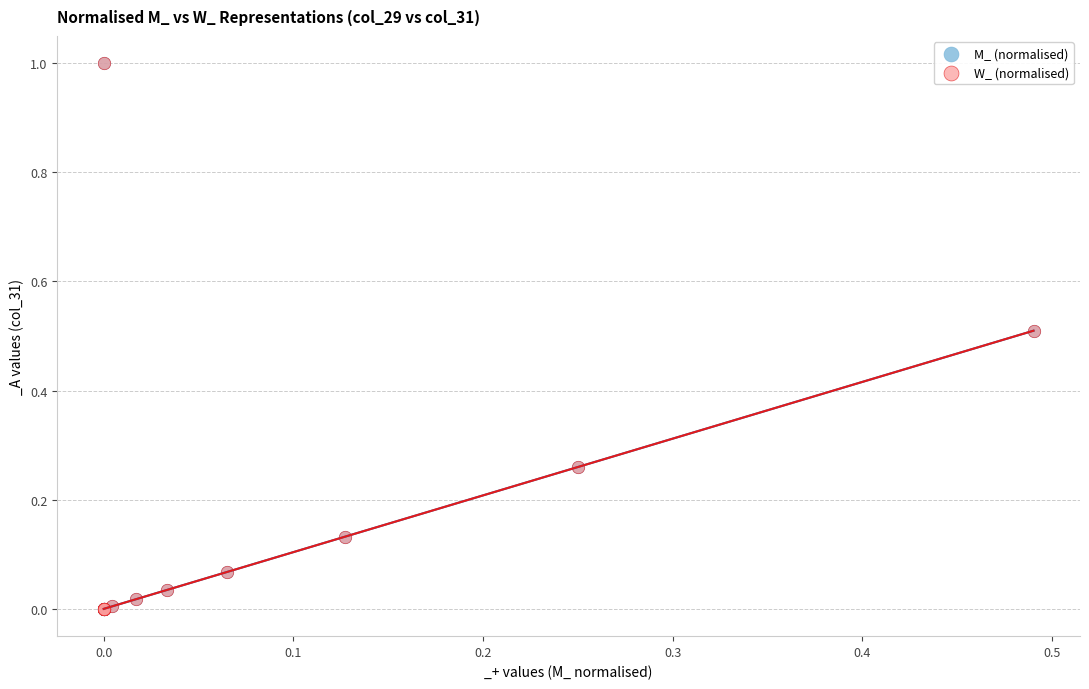

What are all the series names shown in the legend?

M_ (normalised), W_ (normalised)